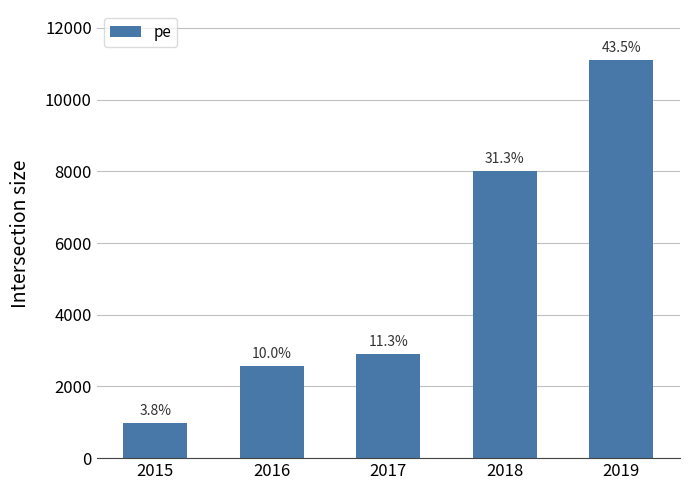

What is the value of the 5th bar from the left?

11098